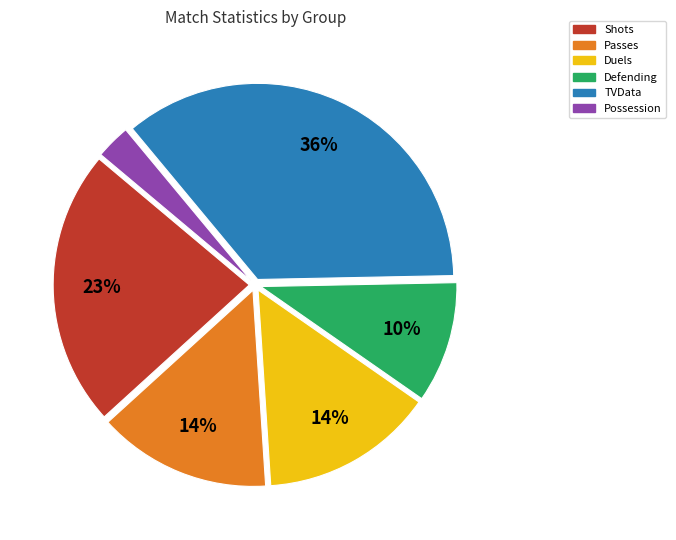

Between Defending and Passes, which is larger?

Passes